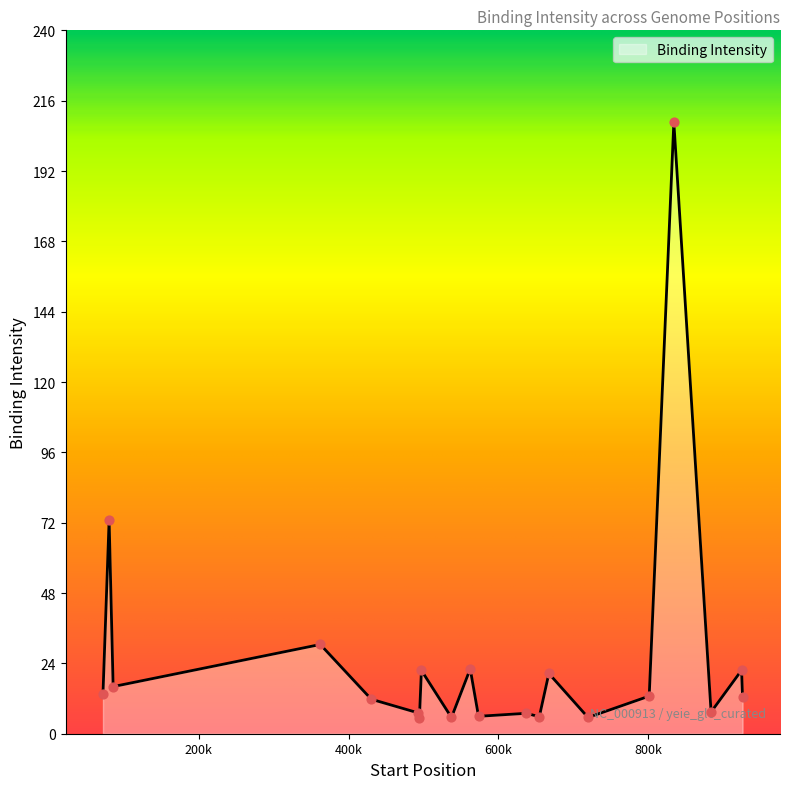

What is the difference between the maximum and minimum values?

202.9